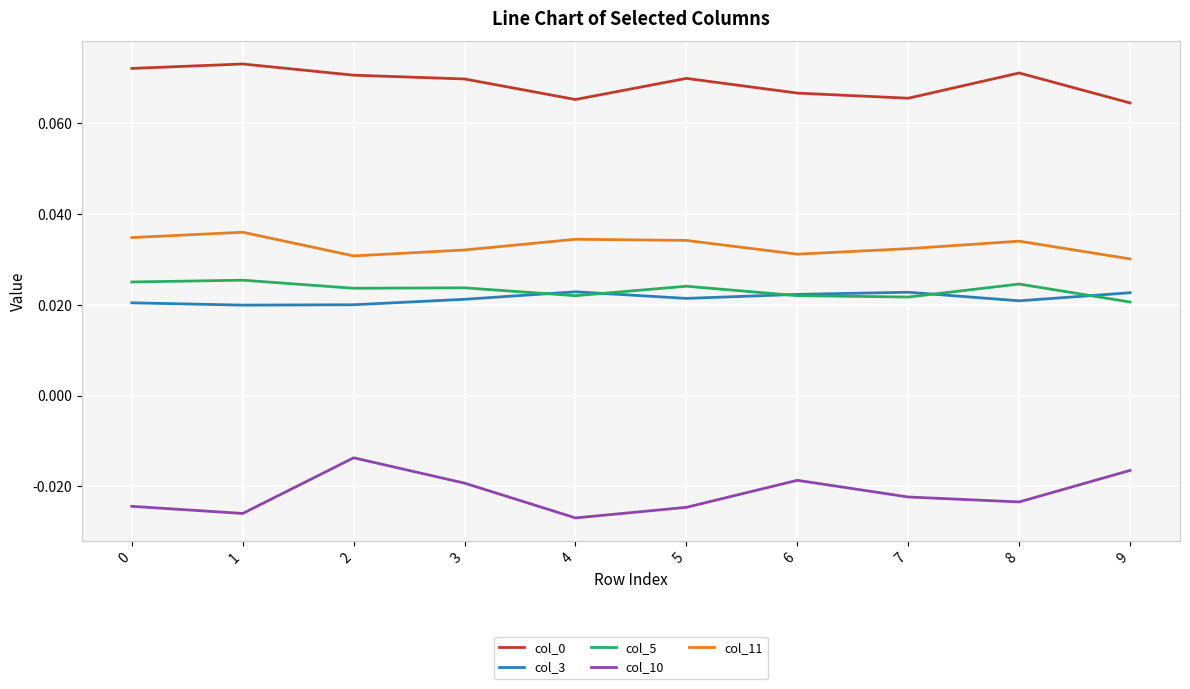

True or false: col_11 and col_5 cross at least once.

False